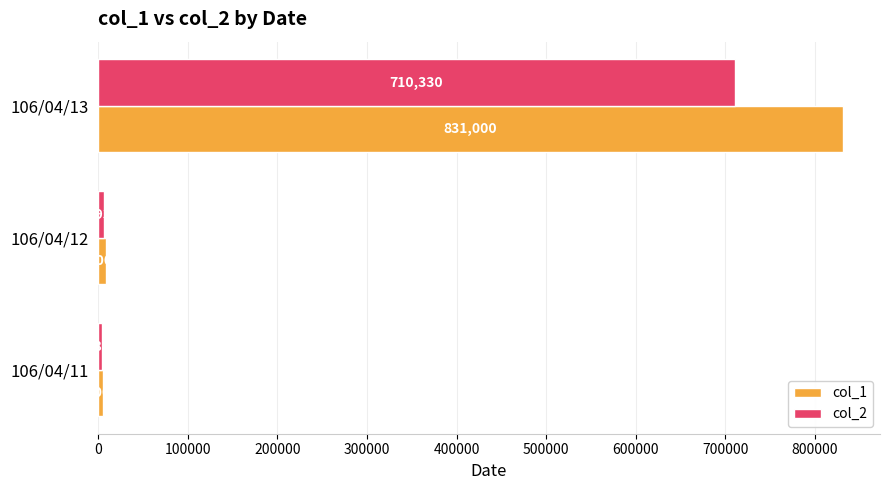

What is the minimum value for col_2?

3800